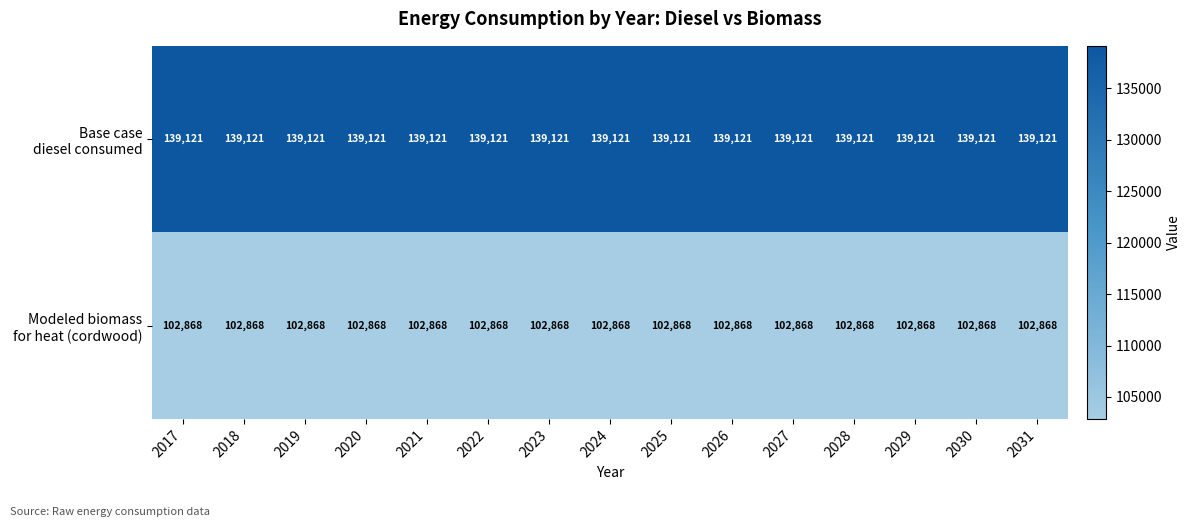

What is the spread (max minus min) of values at 2021?

36253